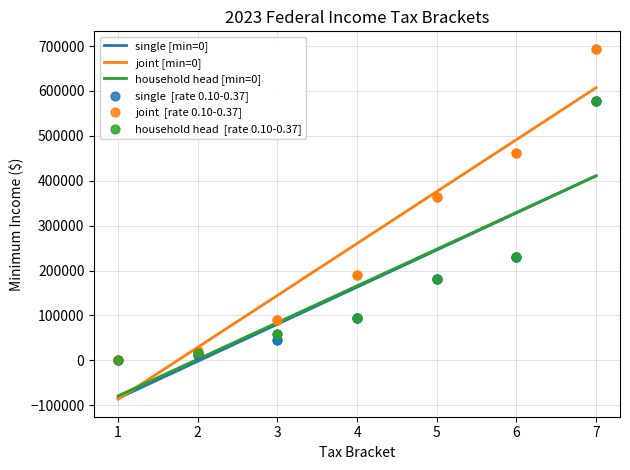

Which series has the largest total across all categories?

joint